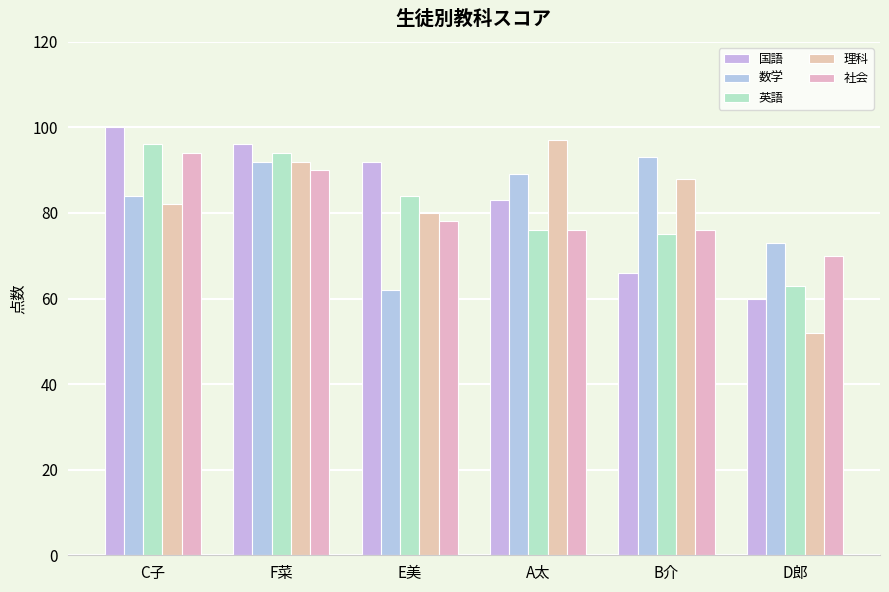

How many groups of bars are there?

6